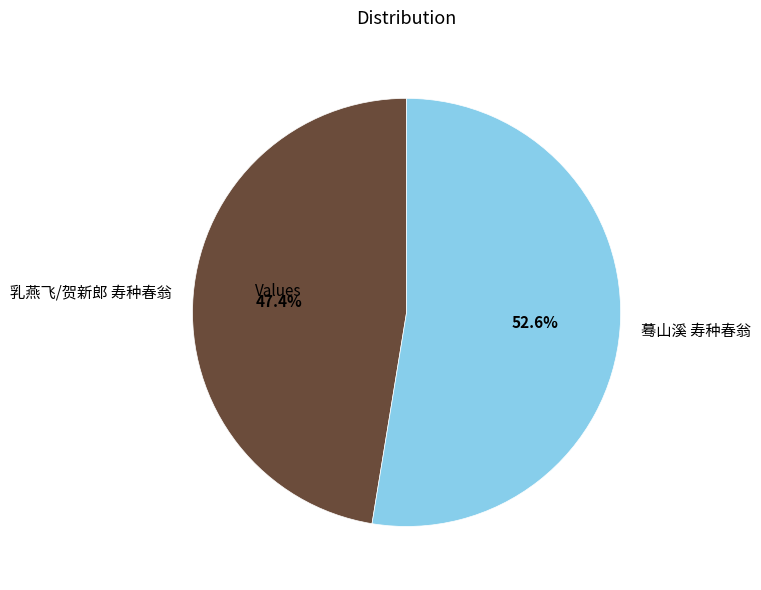

The 蓦山溪 寿种春翁 slice represents 53% of the pie. True or false?

True